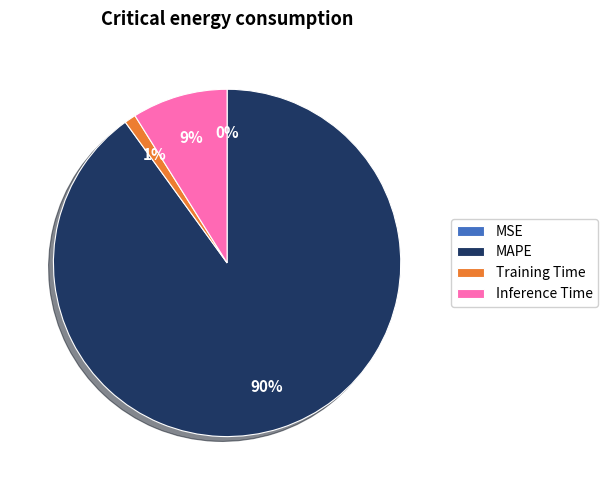

Is the sum of Training Time and MAPE greater than half?

Yes